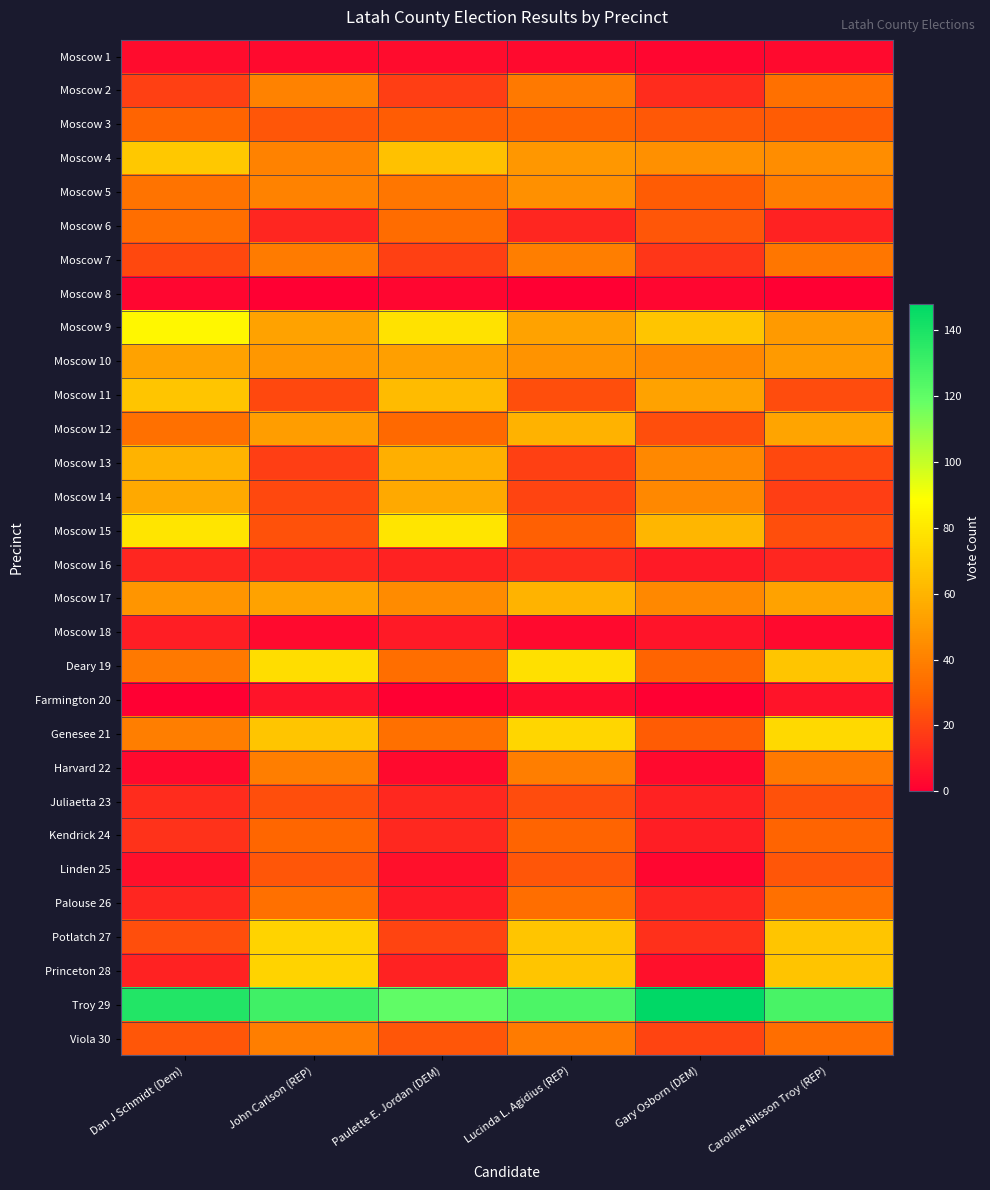

At which category is the sum across all series the highest?

Lucinda L. Agidius (REP)